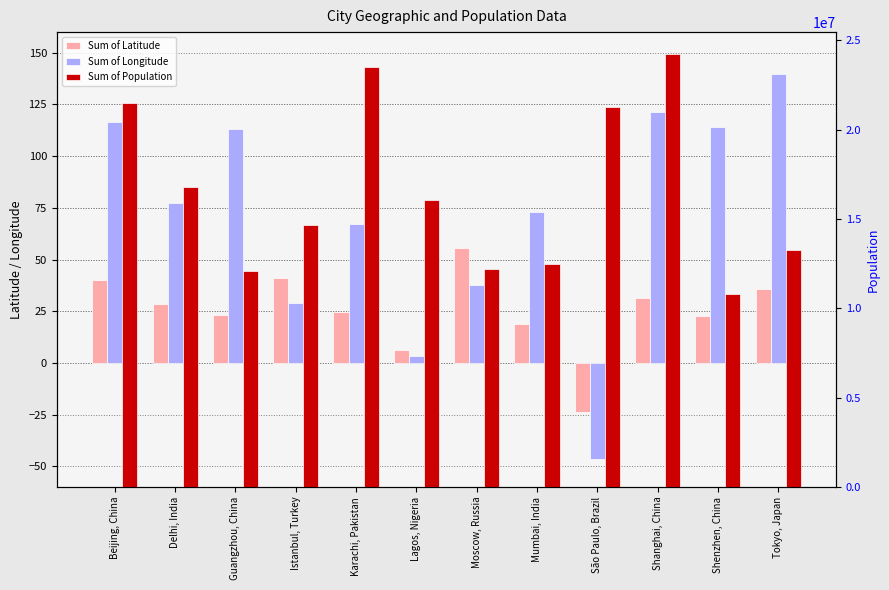

What is the value of the Sum of Population bar at the 3rd from the left?

12081000.0